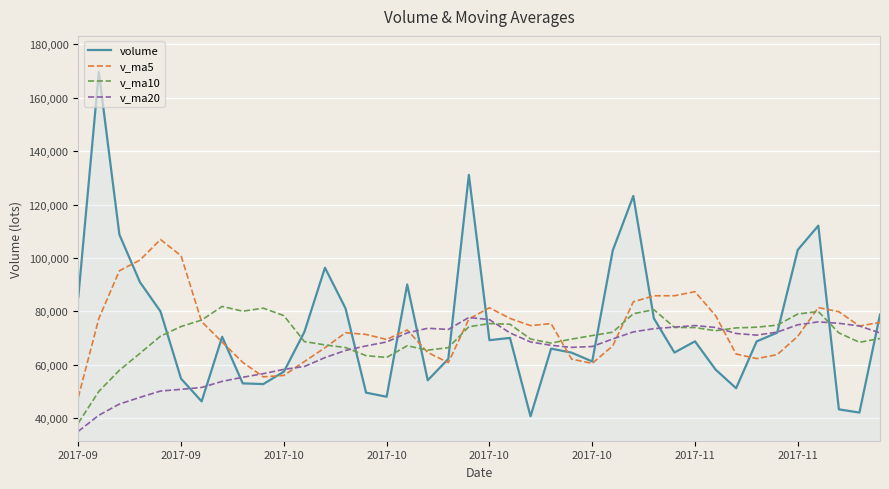

Which series has the widest spread of values?

volume